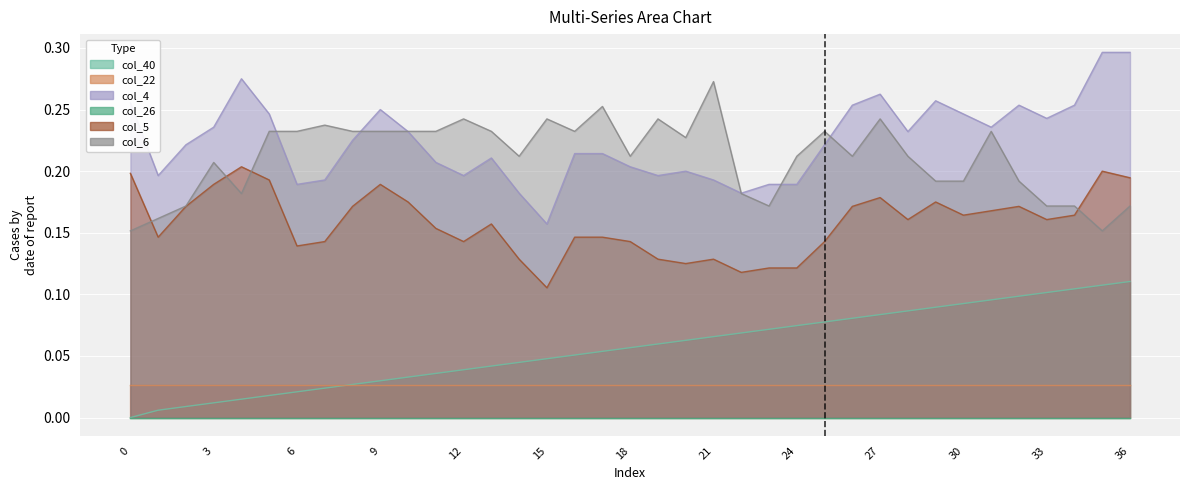

What is the maximum value shown in the chart?

0.3